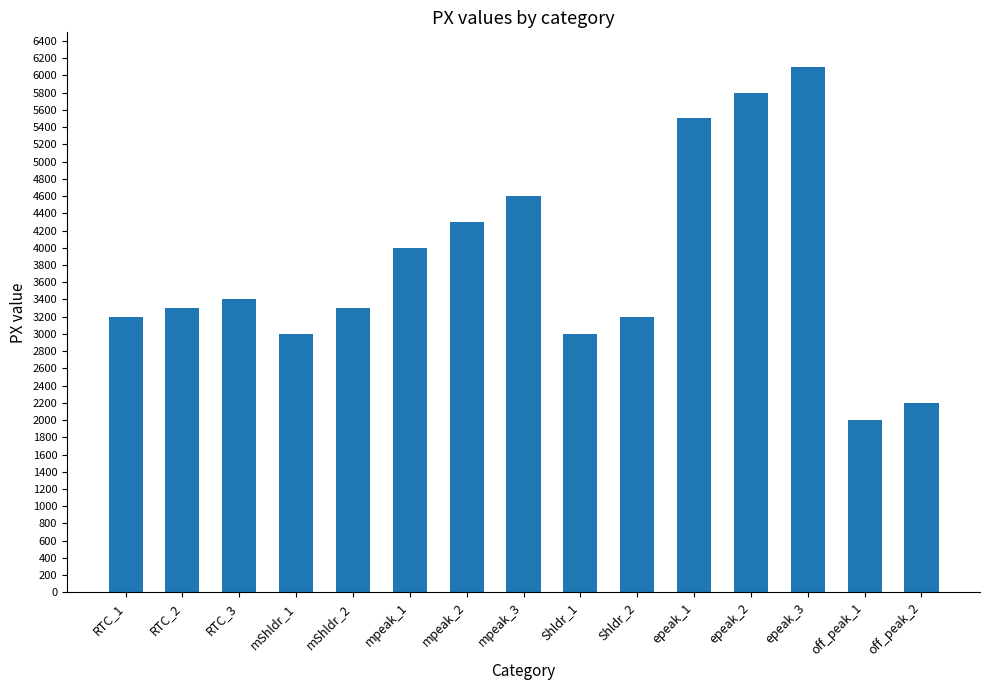

What is the label of the 5th bar from the left?

mShldr_2